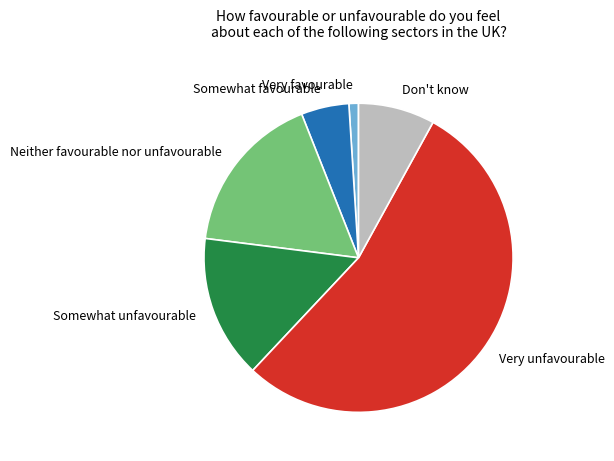

Which category has the smallest portion of the pie?

Very favourable